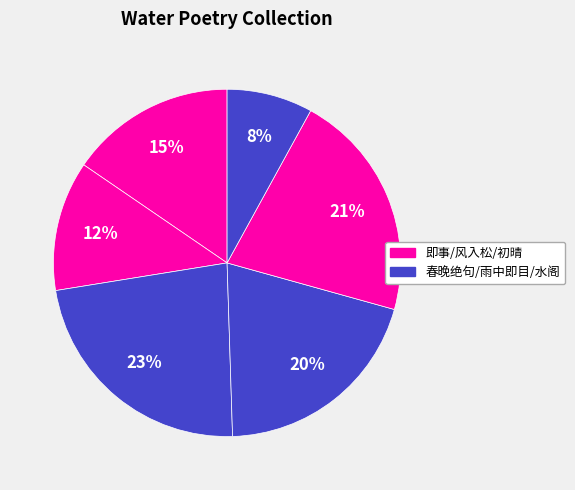

How many segments does this pie chart have?

6